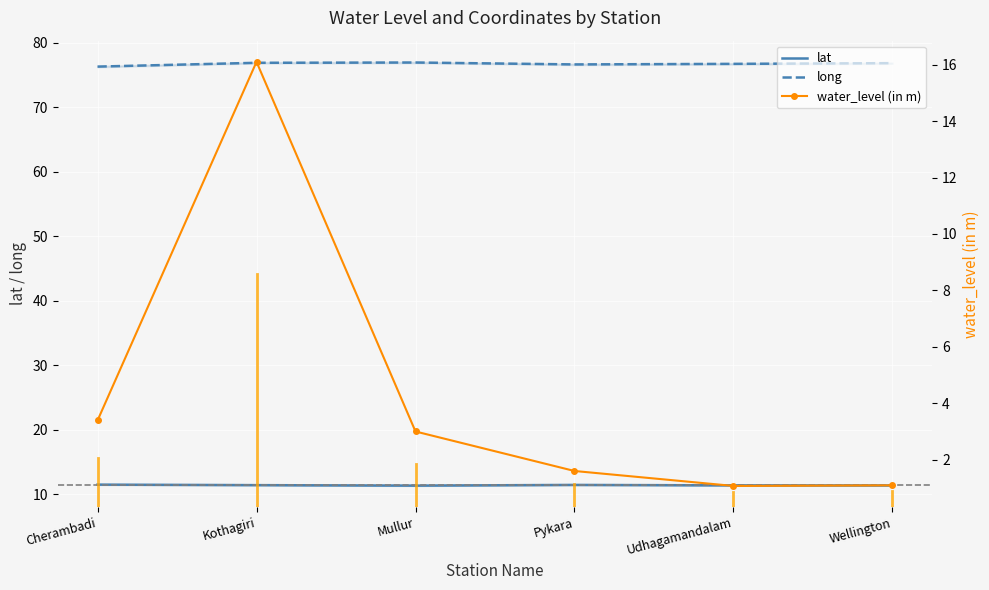

Rank the series at Pykara from lowest to highest value.

water_level (in m), lat, long